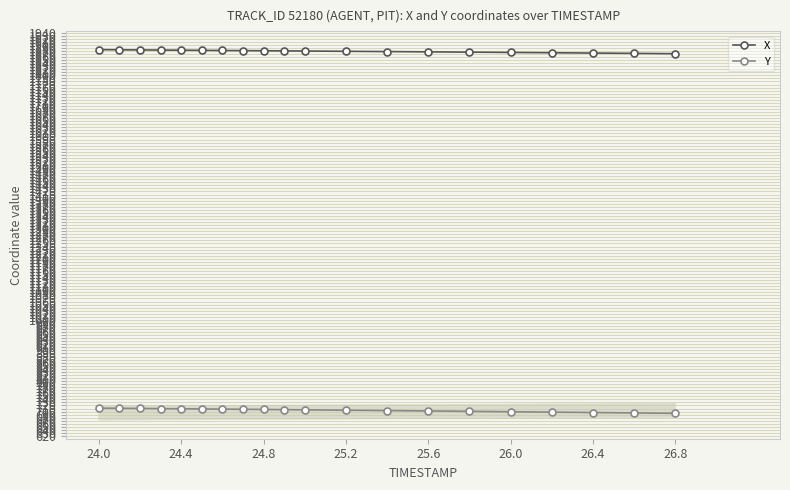

Where does the Y series first go above 706?

24.0